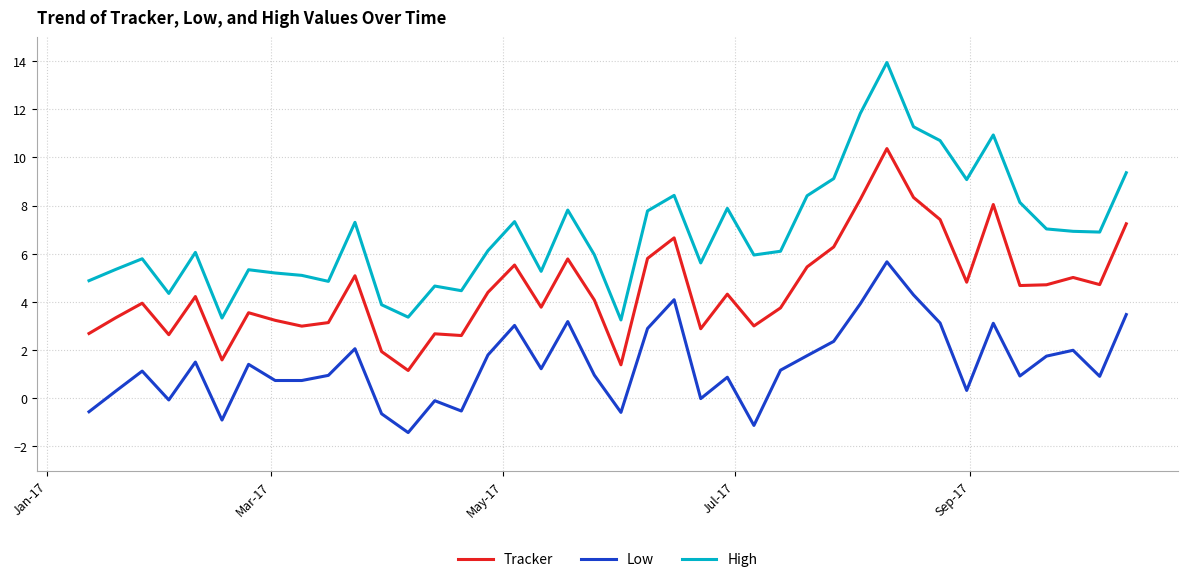

True or false: Low and High intersect in this chart.

False